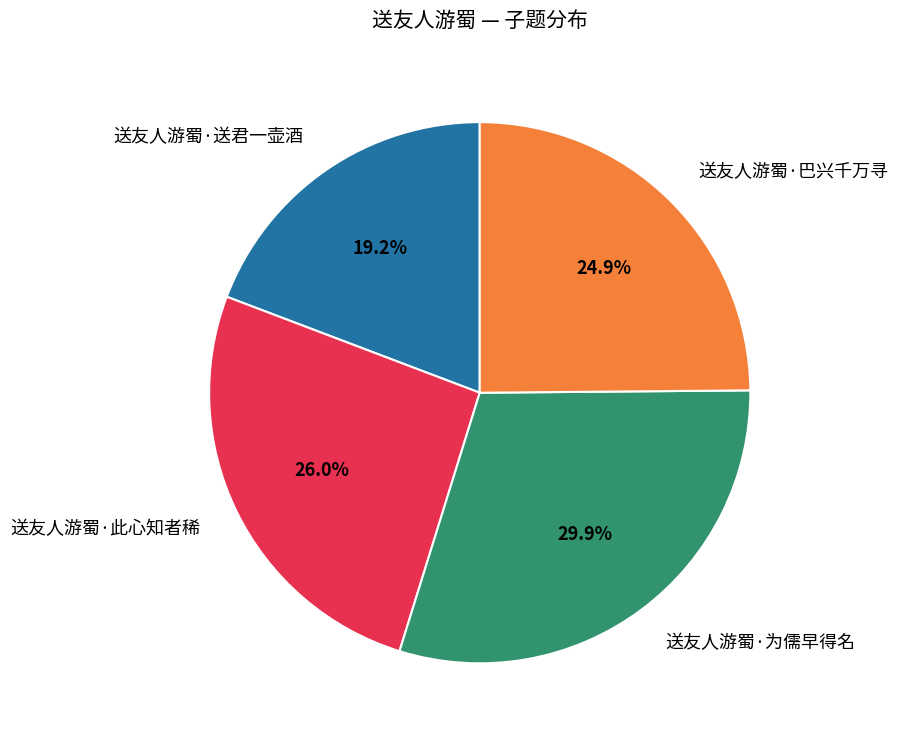

How many segments does this pie chart have?

4